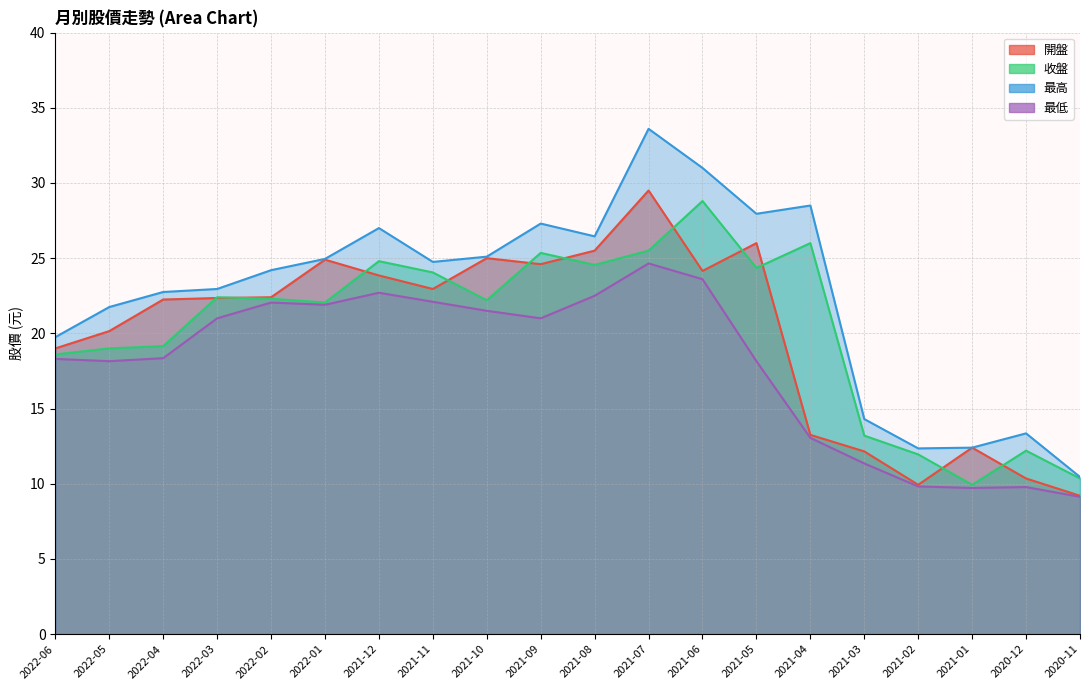

Rank the categories by 最高 value from lowest to highest.

2020-11, 2021-02, 2021-01, 2020-12, 2021-03, 2022-06, 2022-05, 2022-04, 2022-03, 2022-02, 2021-11, 2022-01, 2021-10, 2021-08, 2021-12, 2021-09, 2021-05, 2021-04, 2021-06, 2021-07